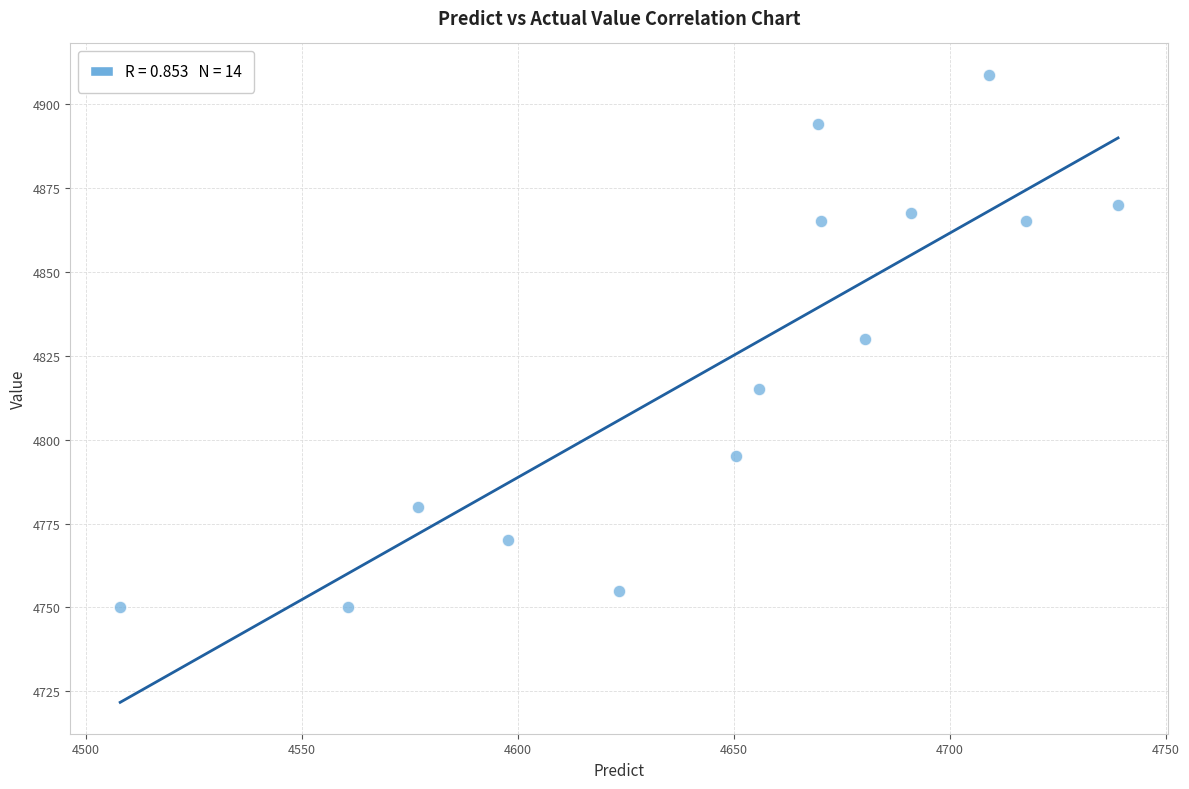

What is the range of X values (max minus min)?

231.0